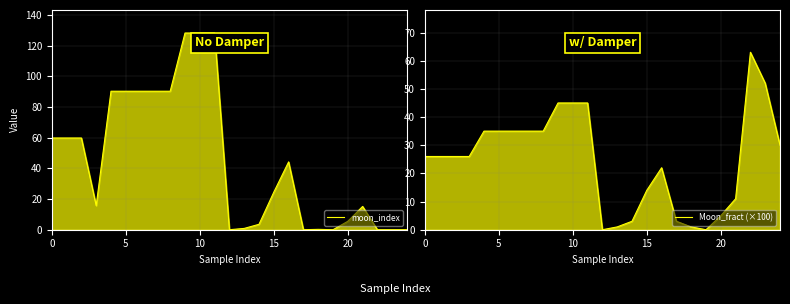

Rank the series by their maximum value, from lowest to highest.

Moon_fract (×100), moon_index